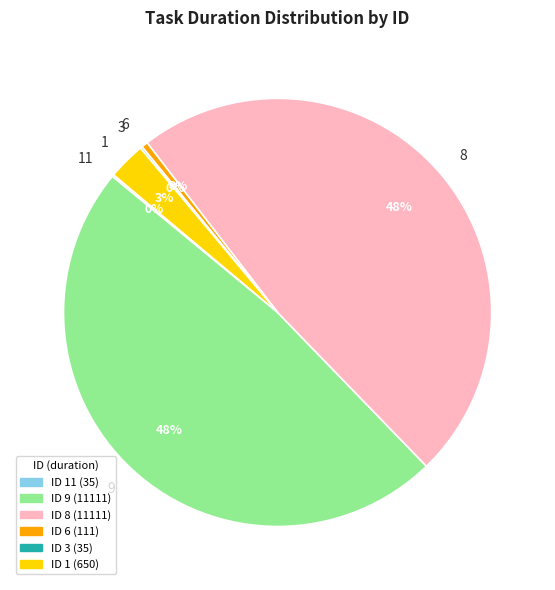

True or false: 8 accounts for 48% of the total.

True